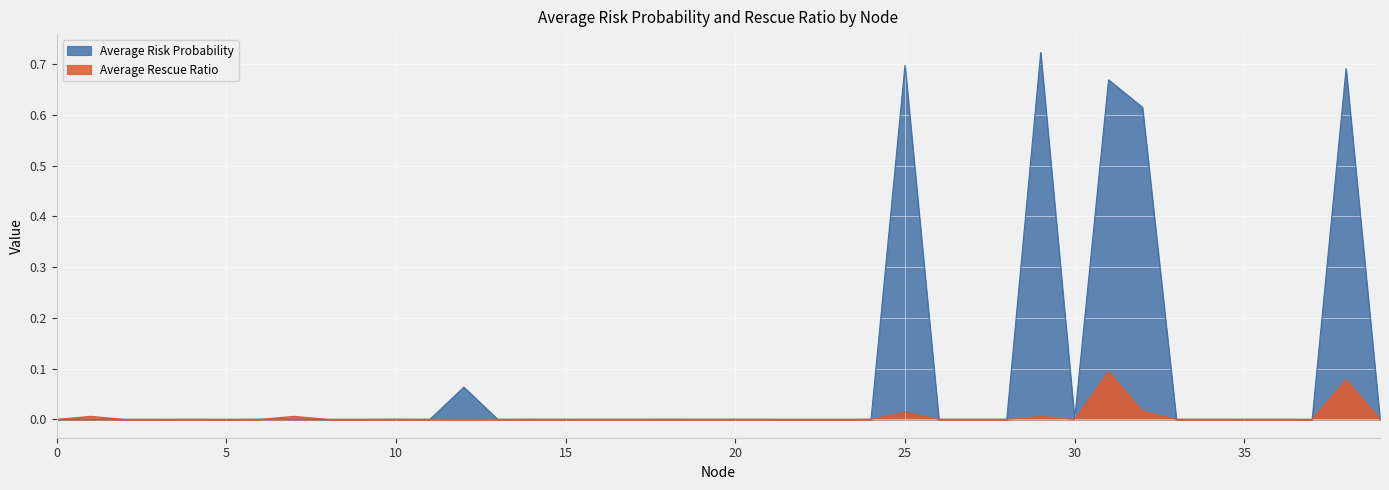

How many lines are shown in the chart?

2